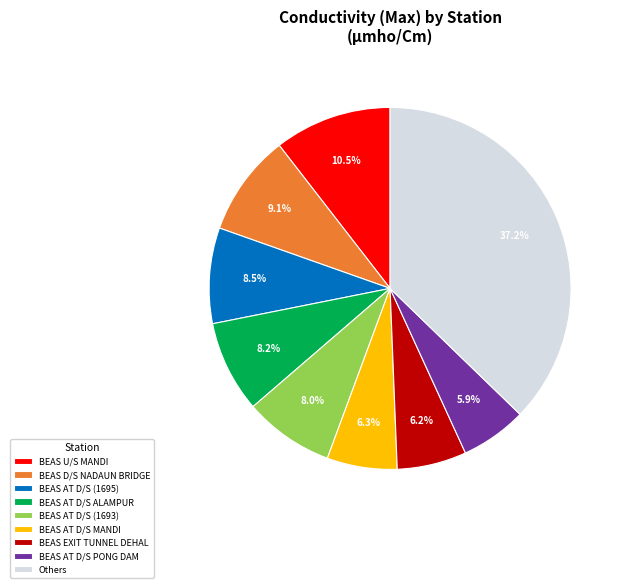

Combined, do BEAS D/S NADAUN BRIDGE and BEAS AT D/S ALAMPUR account for over 50%?

No